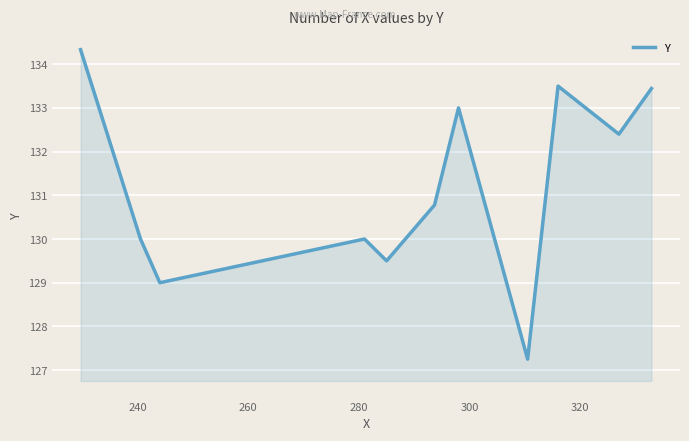

What is the greatest value displayed?

134.3